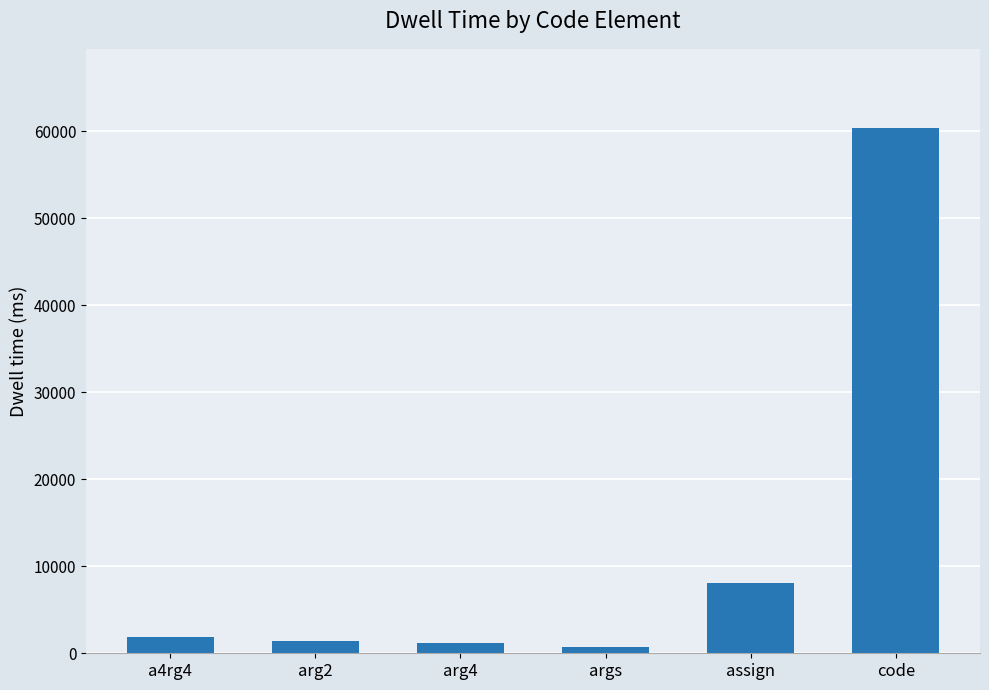

How many series are shown in this chart?

1